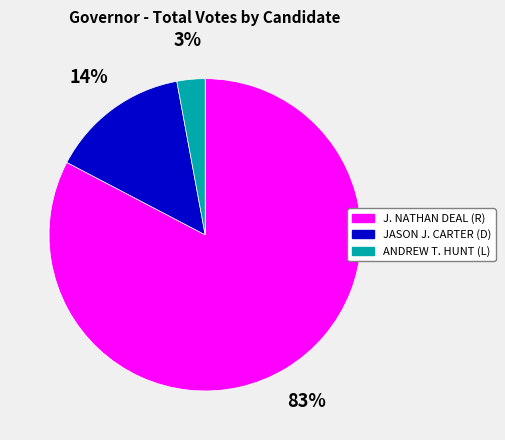

Do J. NATHAN DEAL (R) and JASON J. CARTER (D) together represent more than half of the pie?

Yes